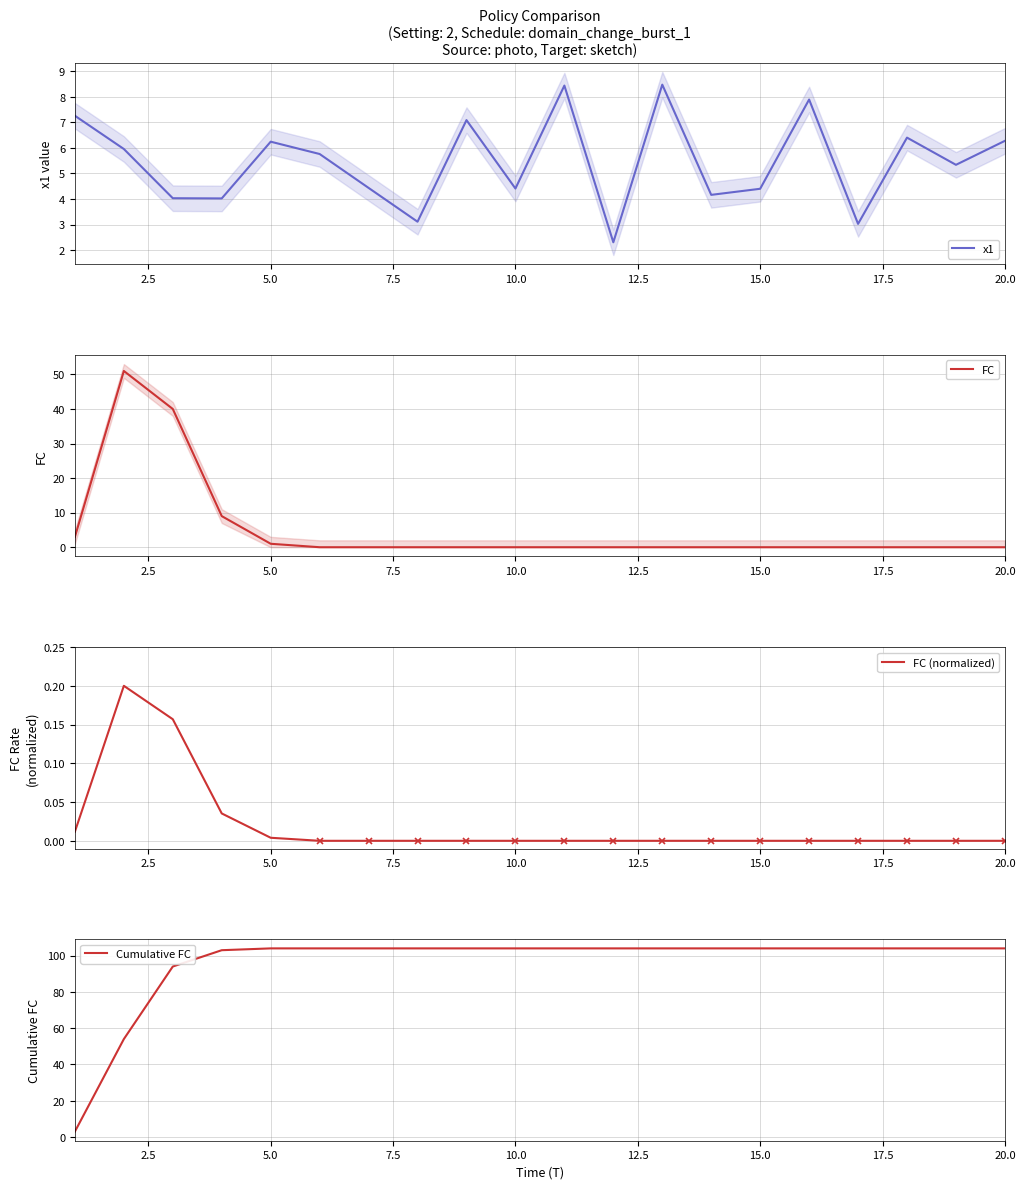

Does the chart have visible grid lines?

Yes